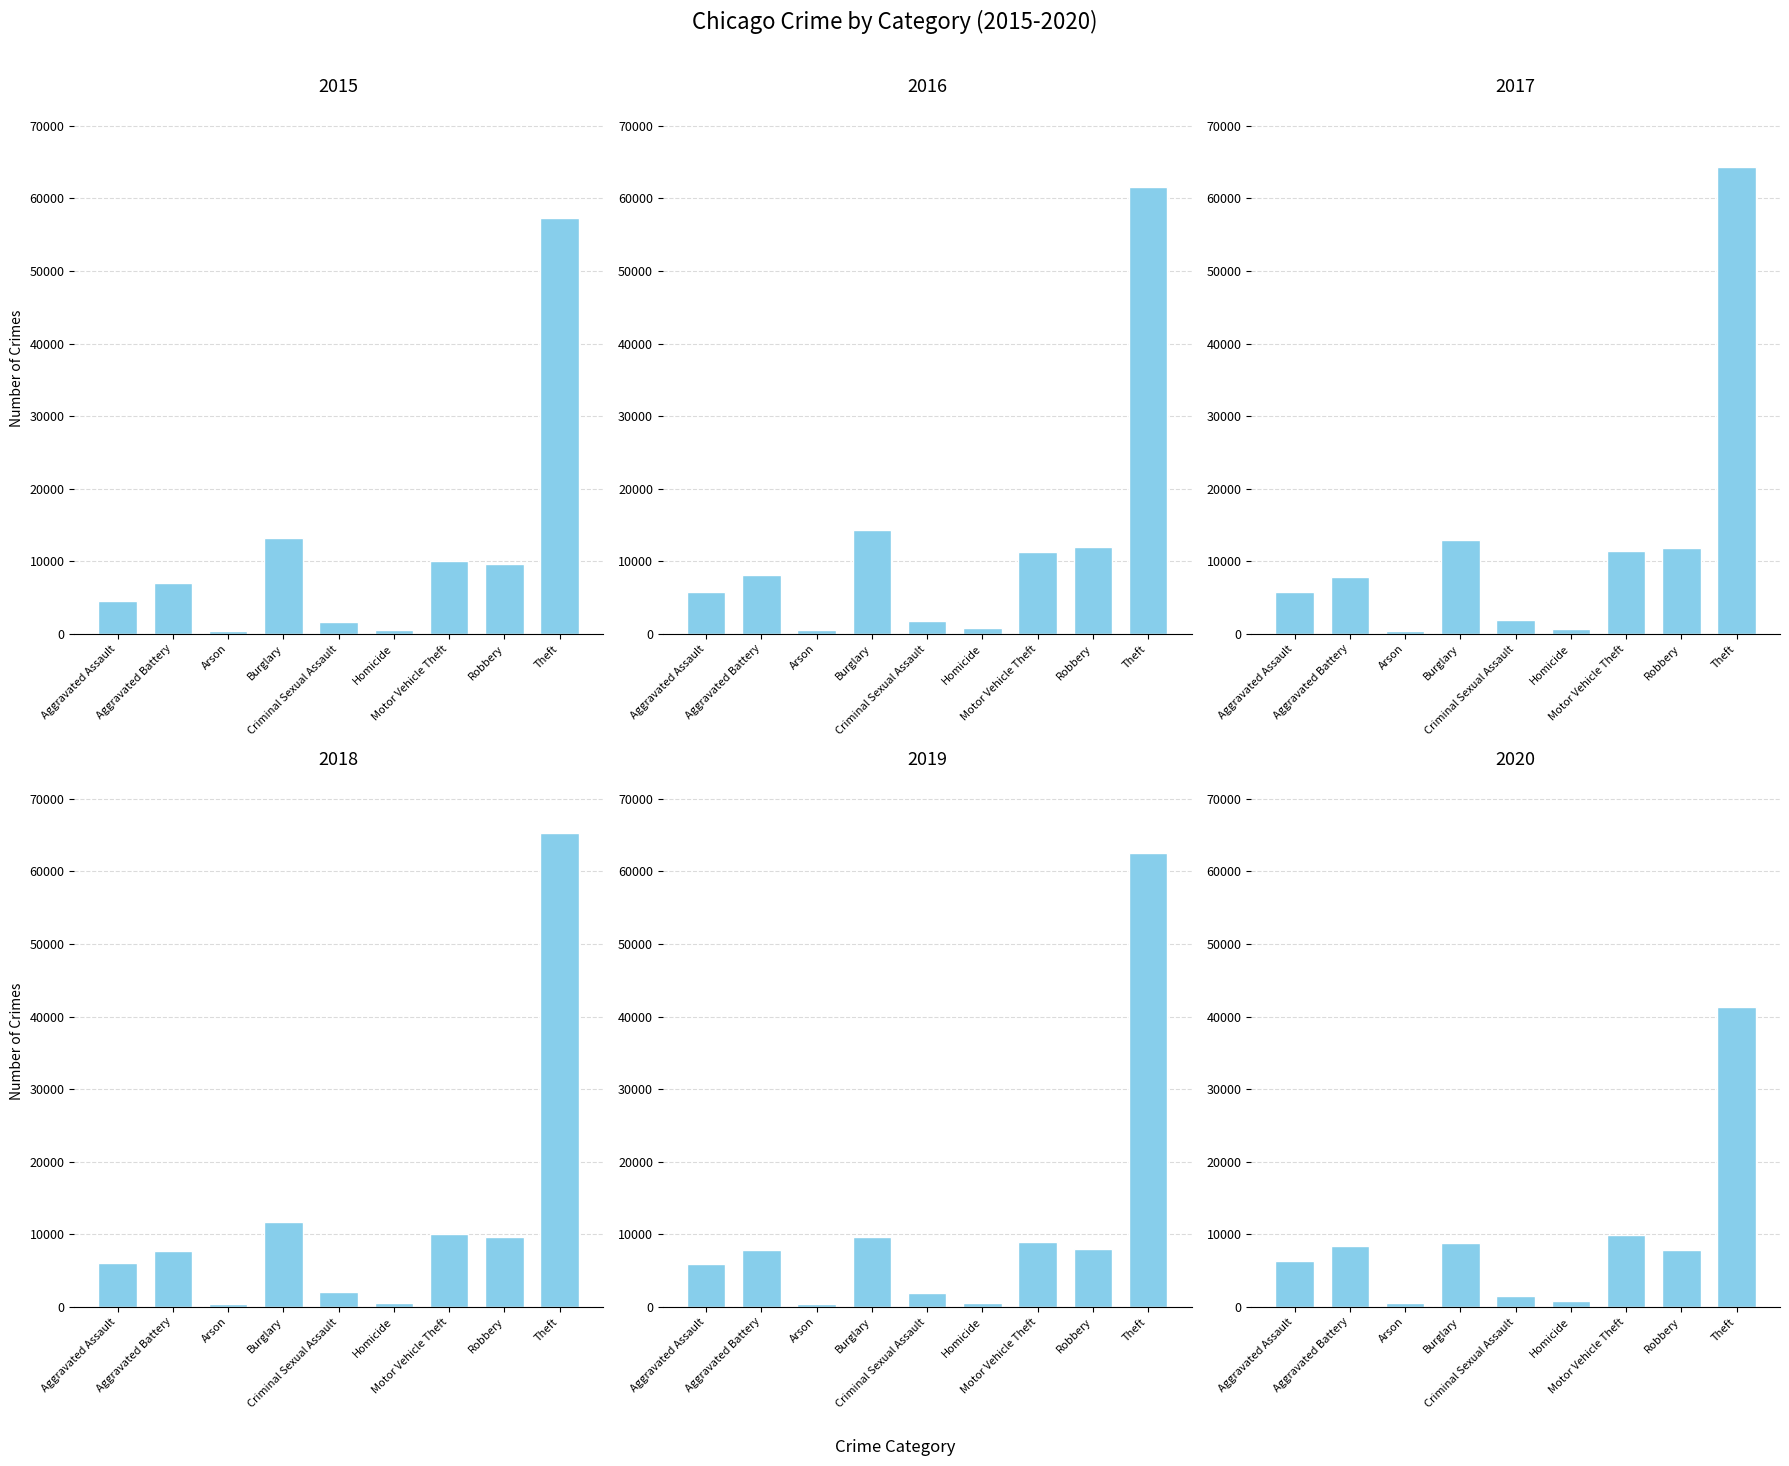

Which series has the largest total across all categories?

2017